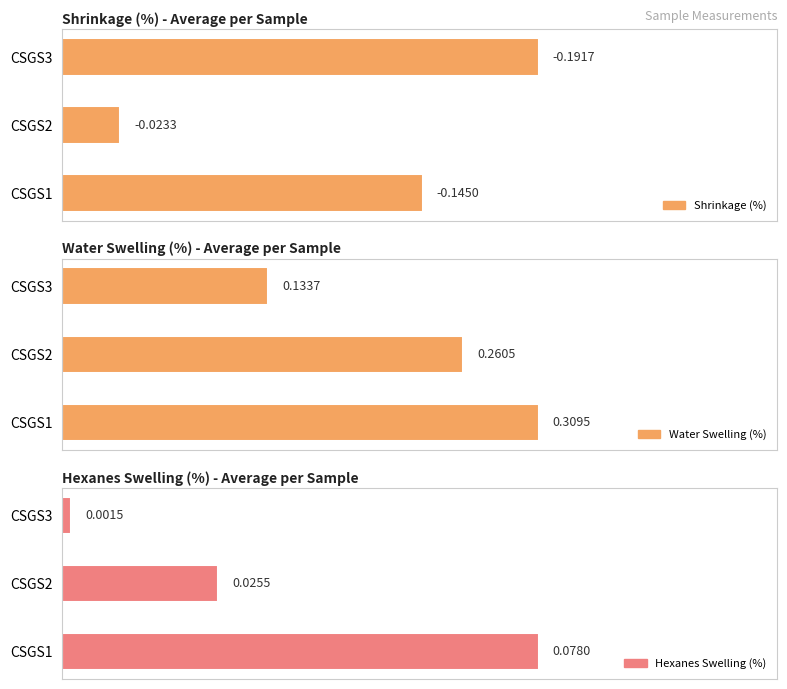

What is the sum of the Water Swelling (%) values at CSGS1 and CSGS3?

0.4